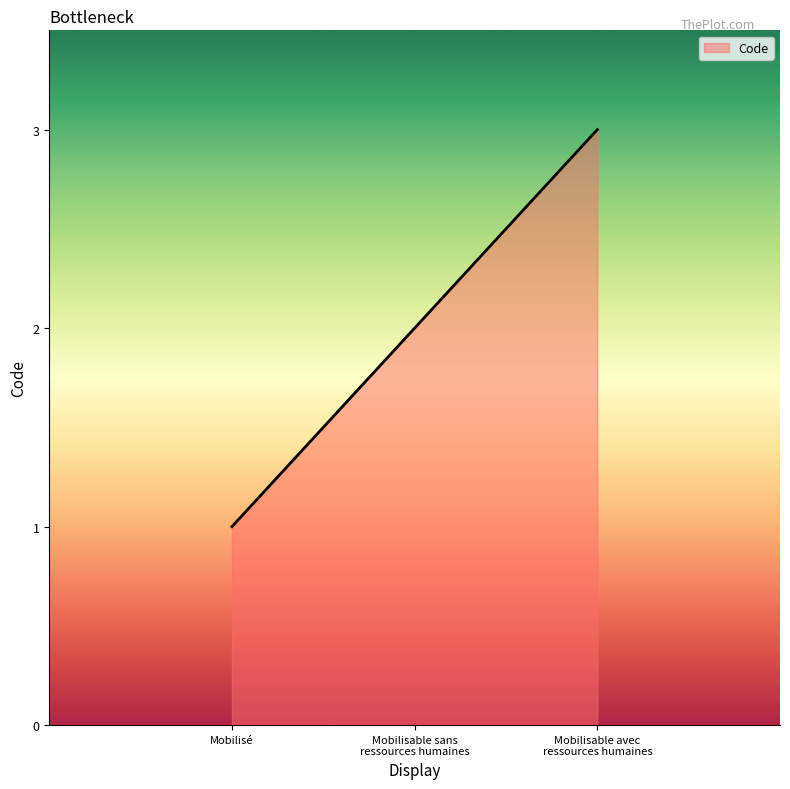

Which category has the lowest value across all series?

Mobilisé